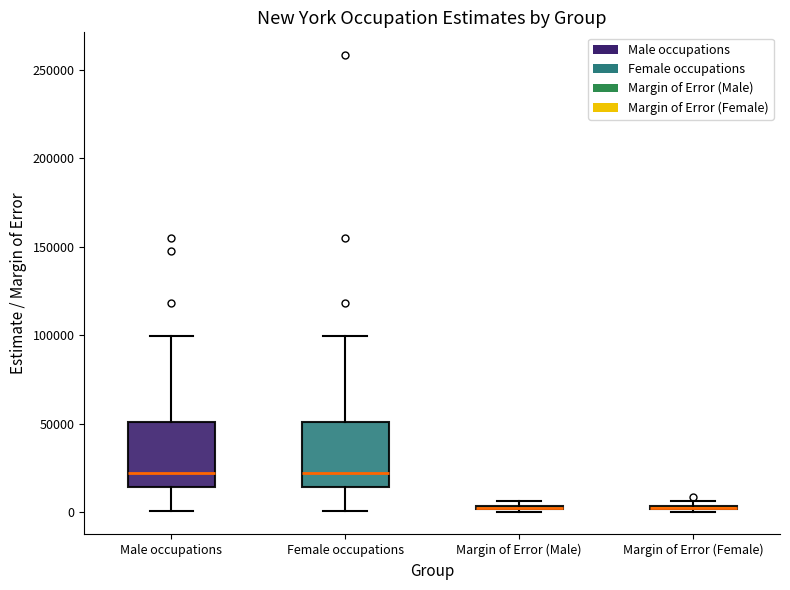

Where does the upper whisker of the box for Female occupations end on the y-axis? The values are not printed on the chart, so give them approximately, as read against the axis.

100000